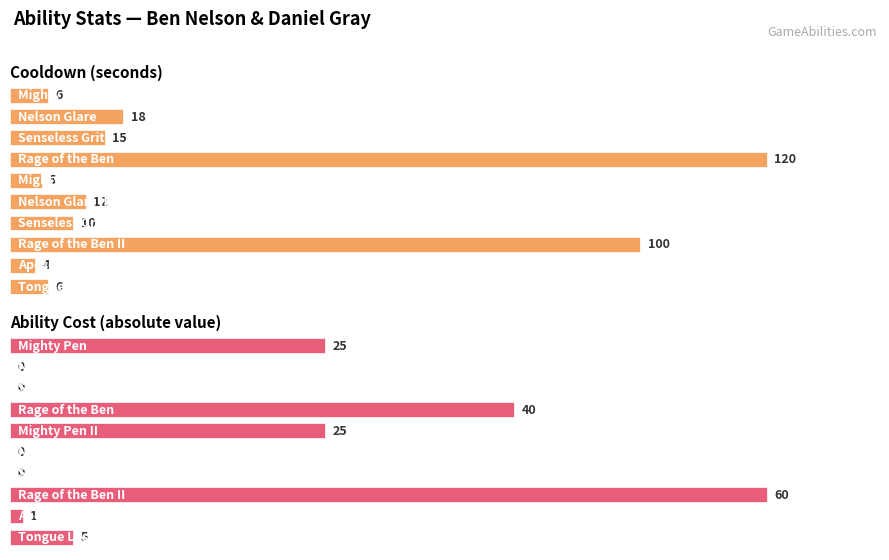

Which series has the widest spread of values?

Cooldown (seconds)